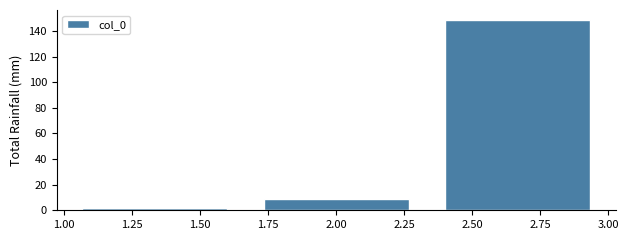

Reading left to right, transcribe this chart: for each bar, give the range it covers on the x-axis and its height. Neither the bar edges nor the heights are printed on the chart, so give them approximately, as read against the axes.

1.00 to 1.65: 2
1.65 to 2.35: 10
2.35 to 3.00: 150